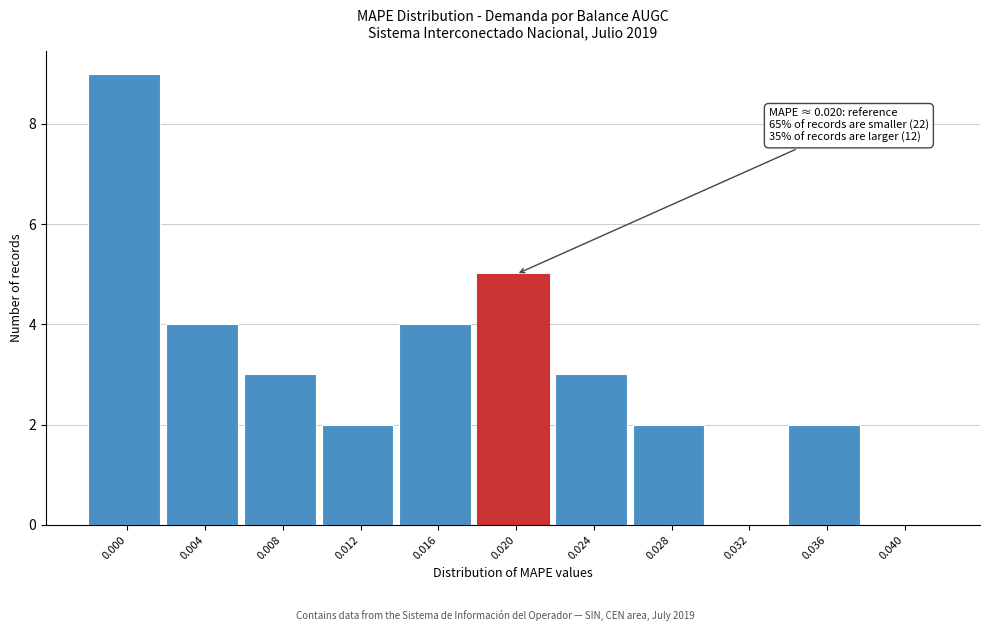

Reading left to right, what are all the values shown in this chart?

0.000=9	0.004=4	0.008=3	0.012=2	0.016=4	0.020=5	0.024=3	0.028=2	0.032=0	0.036=2	0.040=0